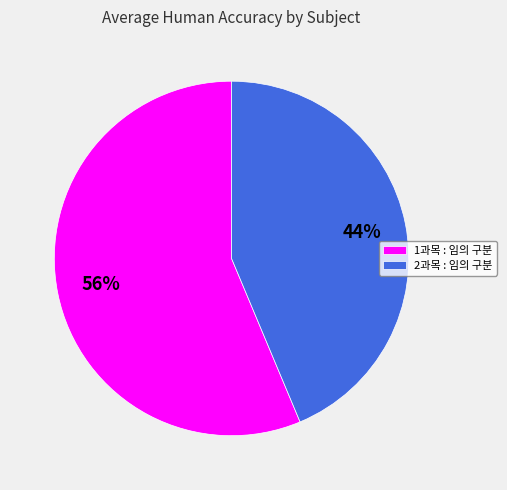

Rank the categories by value from lowest to highest.

2과목 : 임의 구분, 1과목 : 임의 구분